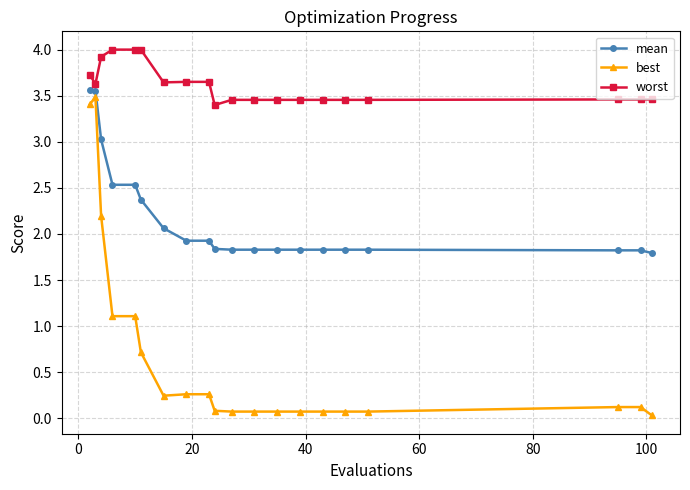

Which series has the largest total across all categories?

worst